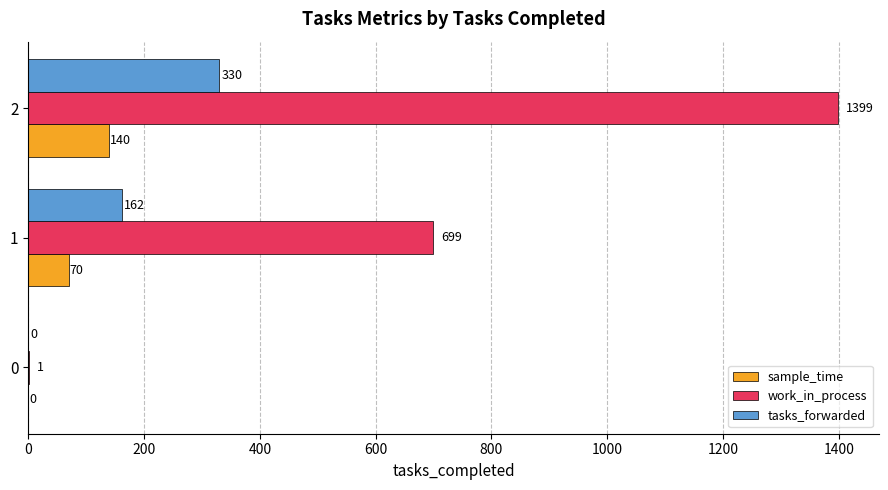

How many values in sample_time are above zero?

2